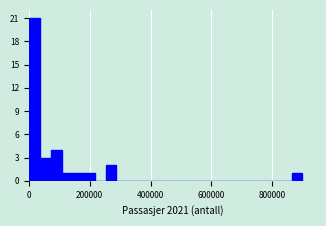

Read against the x-axis, roughly where is the centre of the tallest bar?

20000